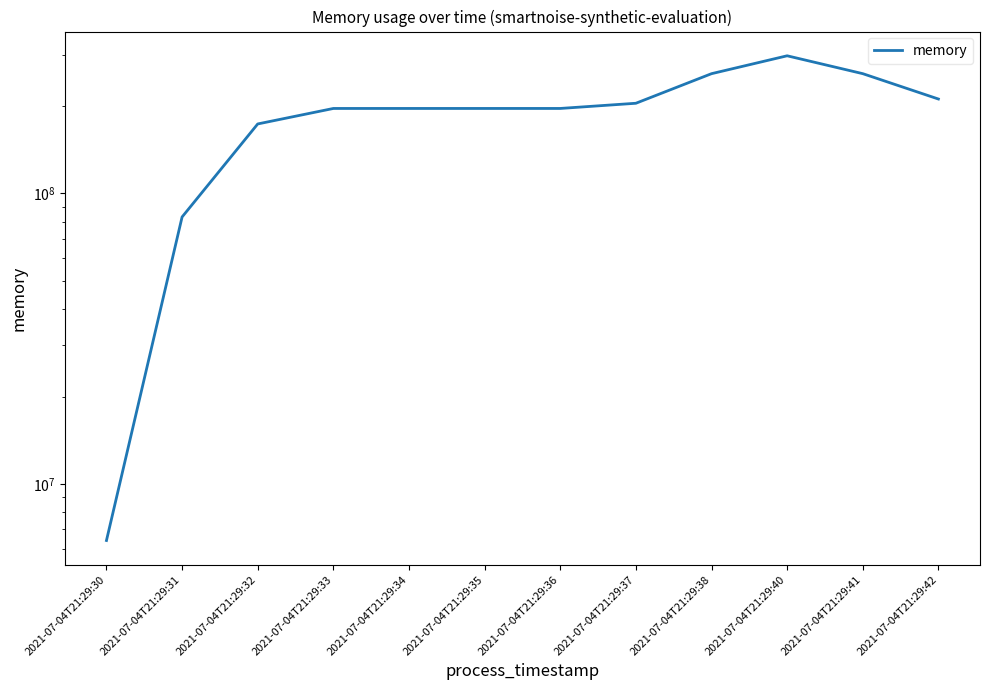

What is the ratio of the value at 2021-07-04T21:29:34 to the value at 2021-07-04T21:29:37?

1.0